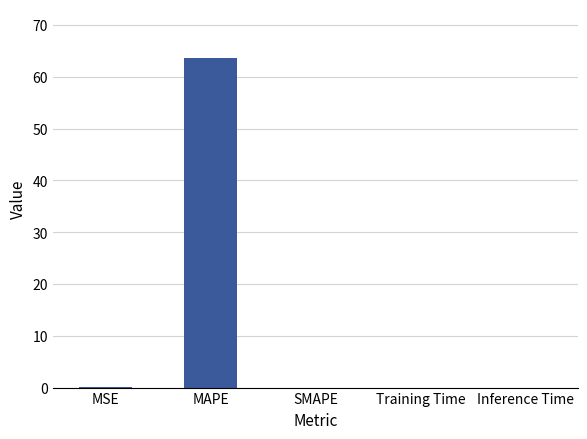

Are the bars horizontal?

No